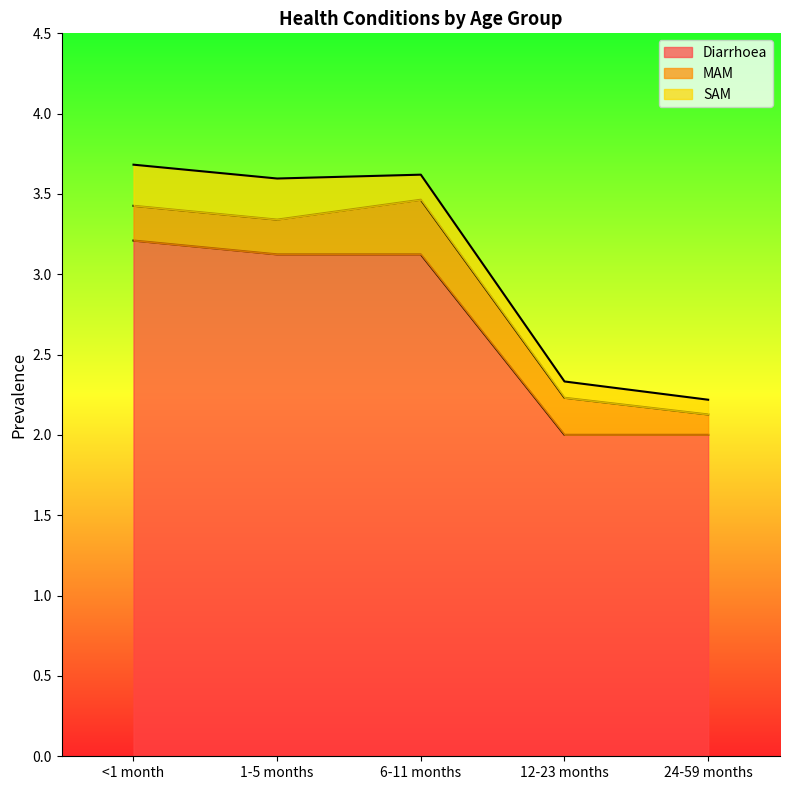

What is the smallest value displayed?

0.1